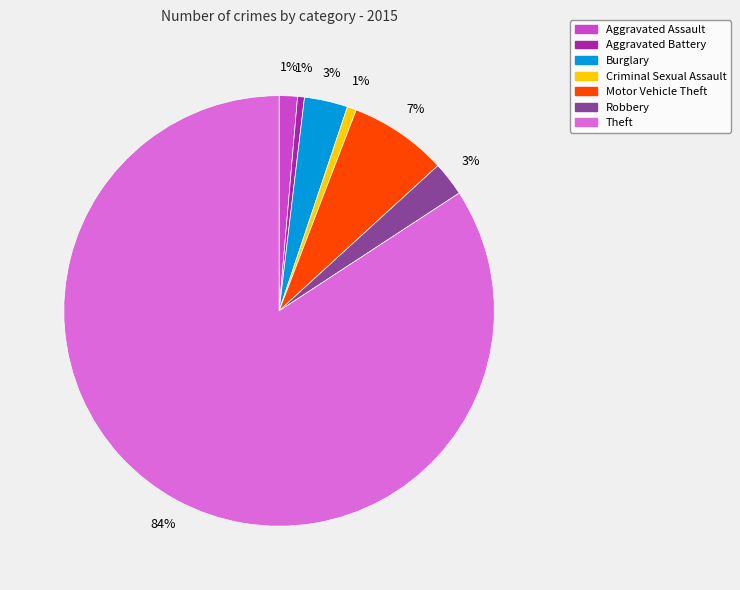

To the nearest percent, what is the combined percentage of Theft and Robbery?

87%